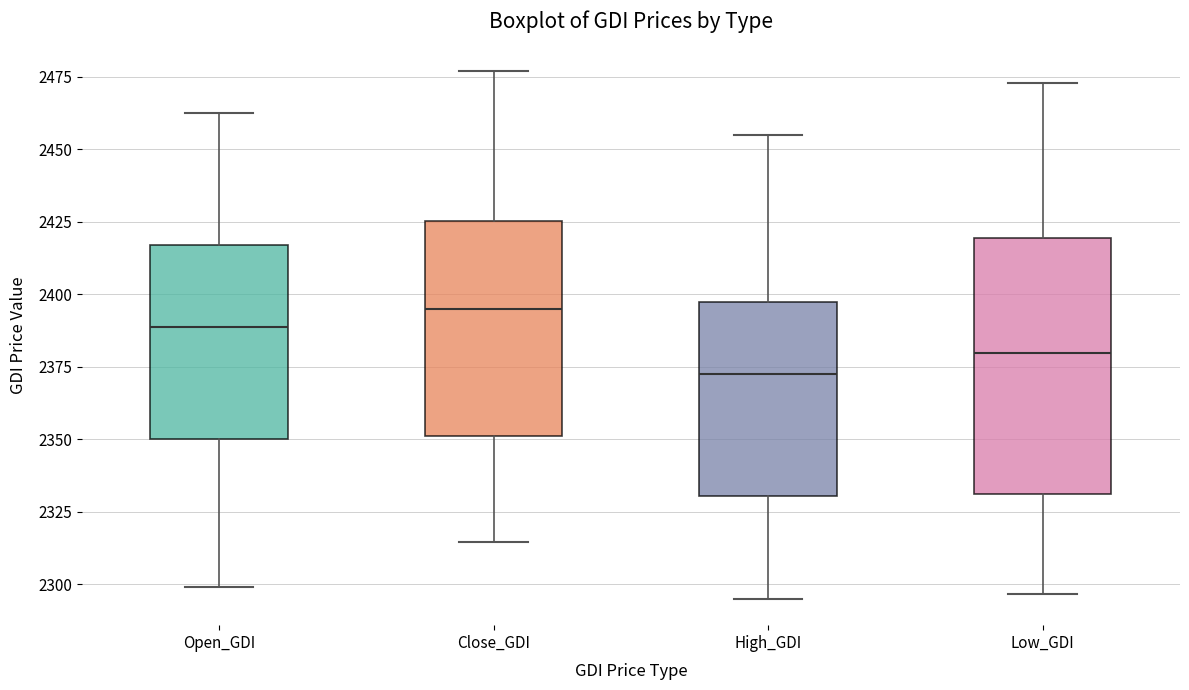

Reading left to right, read every box against the y-axis: the position of its median line, the range the box covers, and the ends of its whiskers. The values are not printed on the chart, so give them approximately, as read against the axis.

Open_GDI: median 2390, box 2350 to 2415, whiskers 2300 to 2460
Close_GDI: median 2395, box 2350 to 2425, whiskers 2315 to 2475
High_GDI: median 2370, box 2330 to 2395, whiskers 2295 to 2455
Low_GDI: median 2380, box 2330 to 2420, whiskers 2295 to 2475